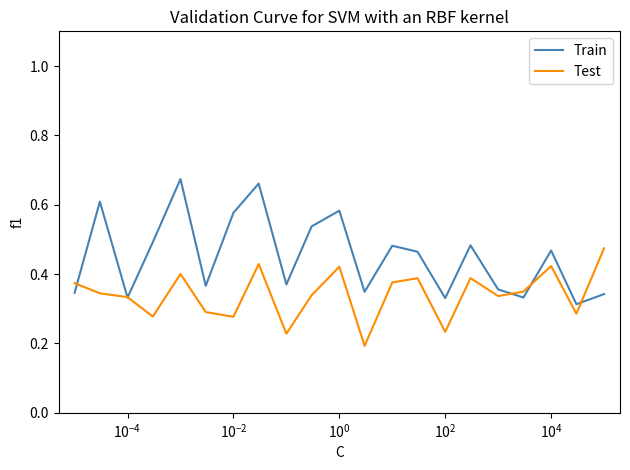

Which series has the largest total across all categories?

Train